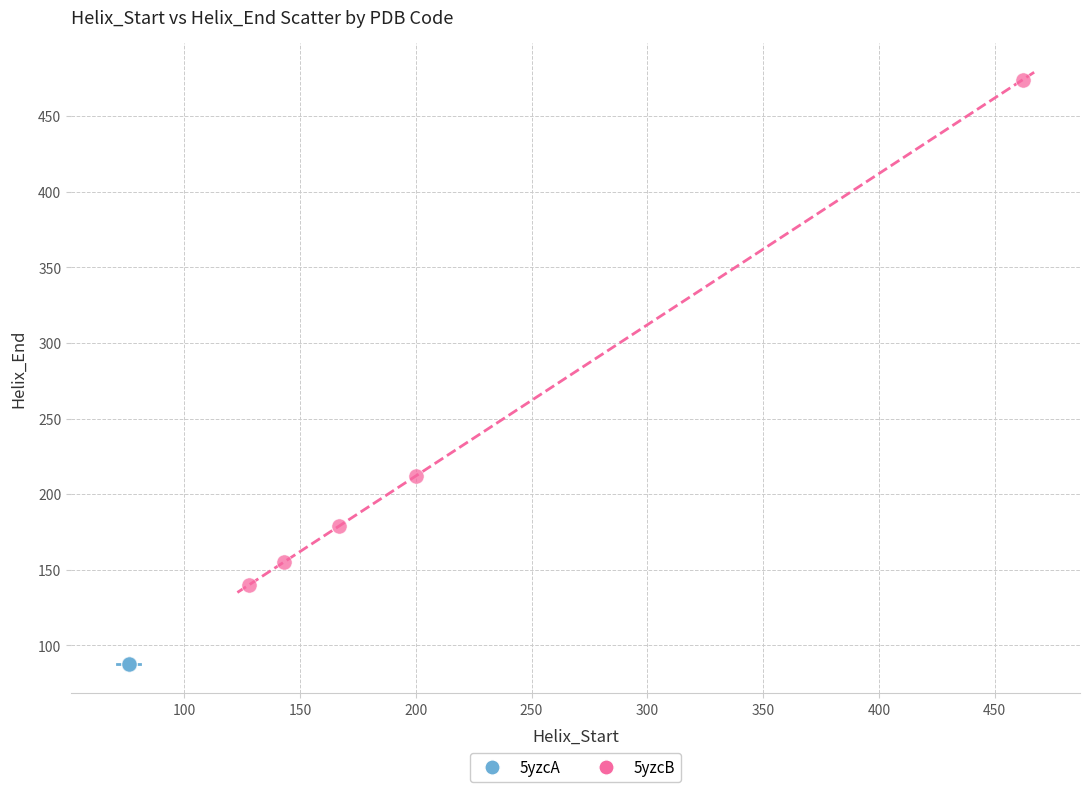

What are all the series names shown in the legend?

5yzcA, 5yzcB